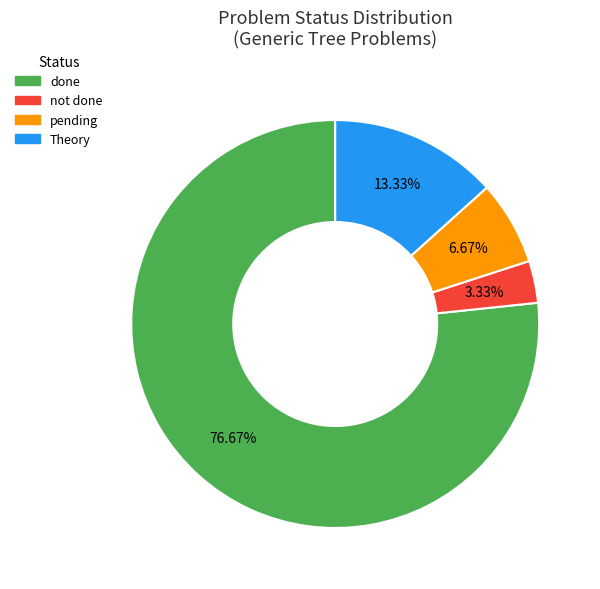

Which category accounts for the majority?

done